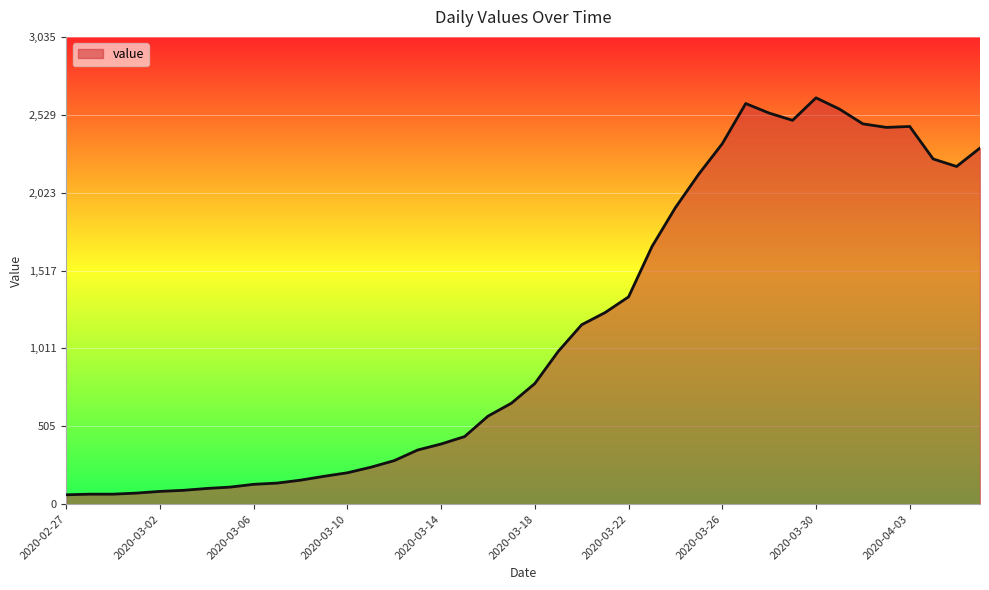

What is the greatest value displayed?

2640